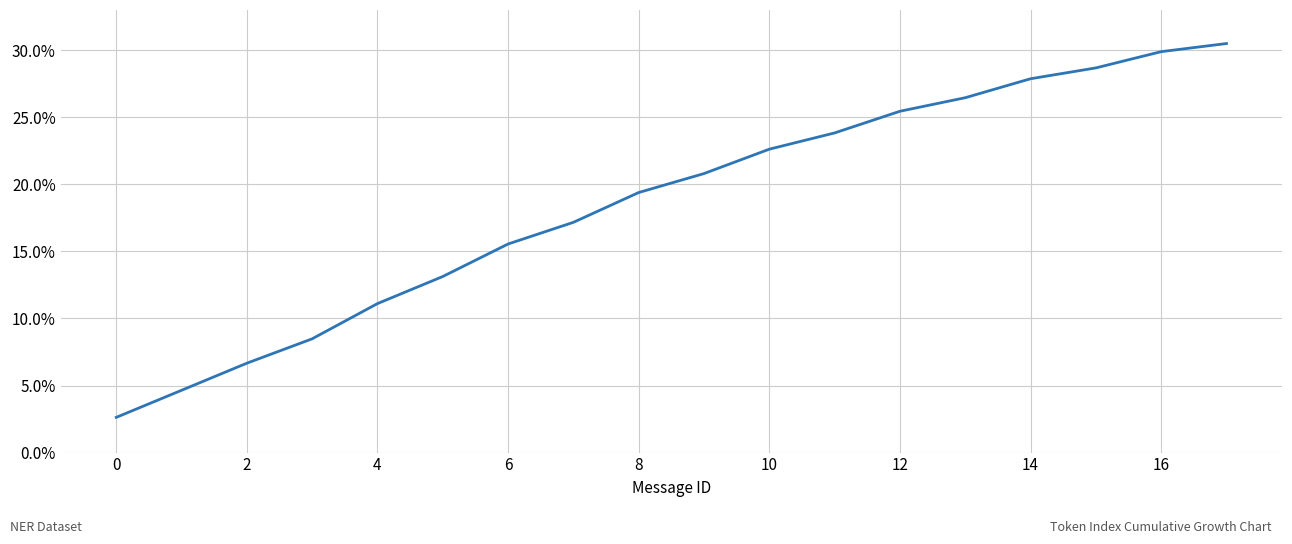

What is the difference between the maximum and minimum values?

27.9